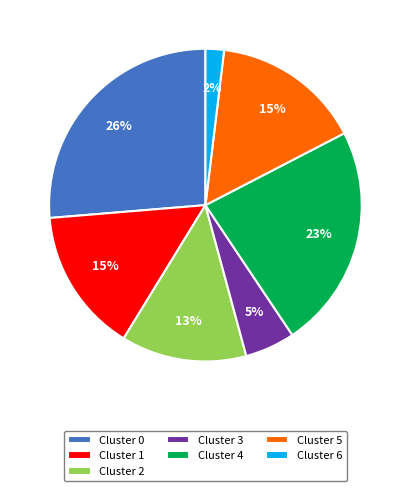

Does any single category account for the majority?

No